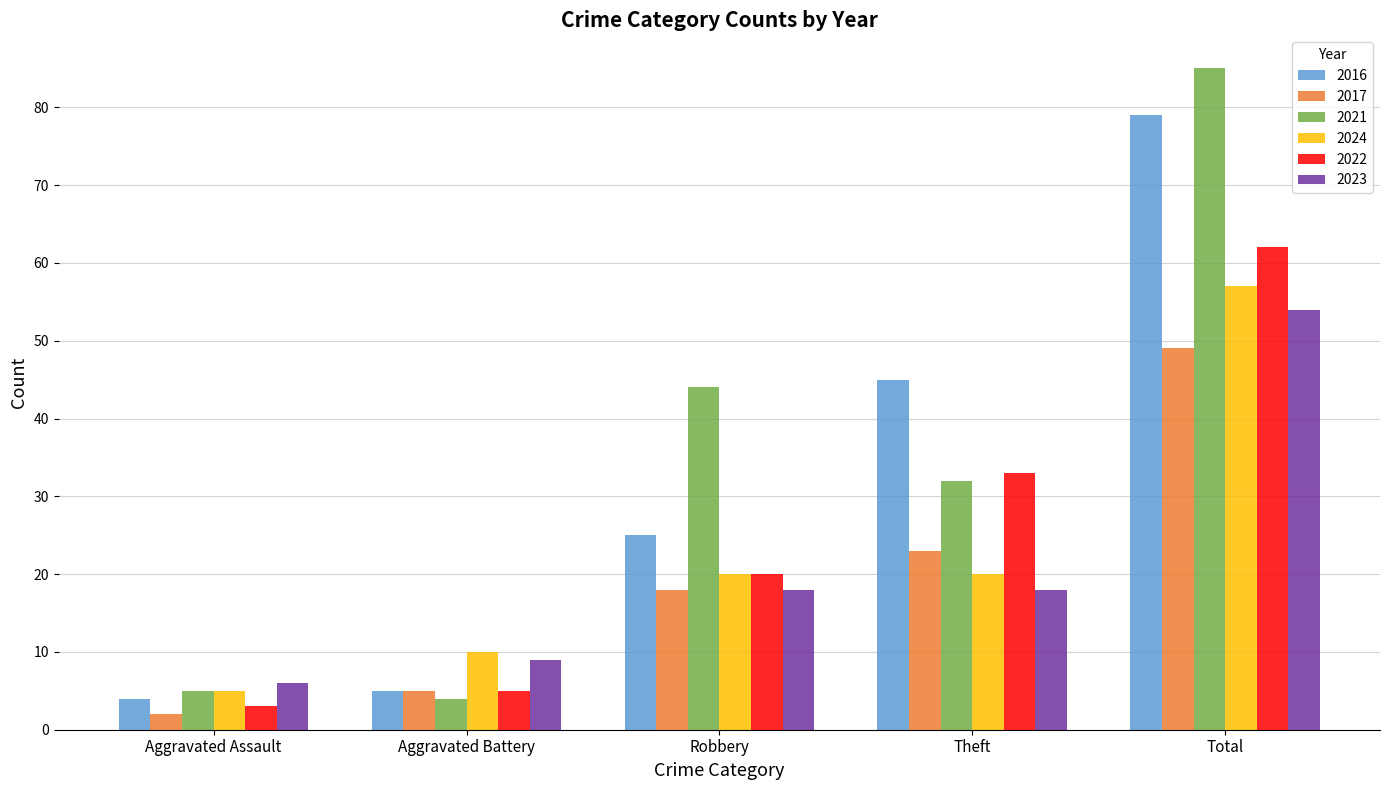

What is the spread (max minus min) of values at Theft?

27